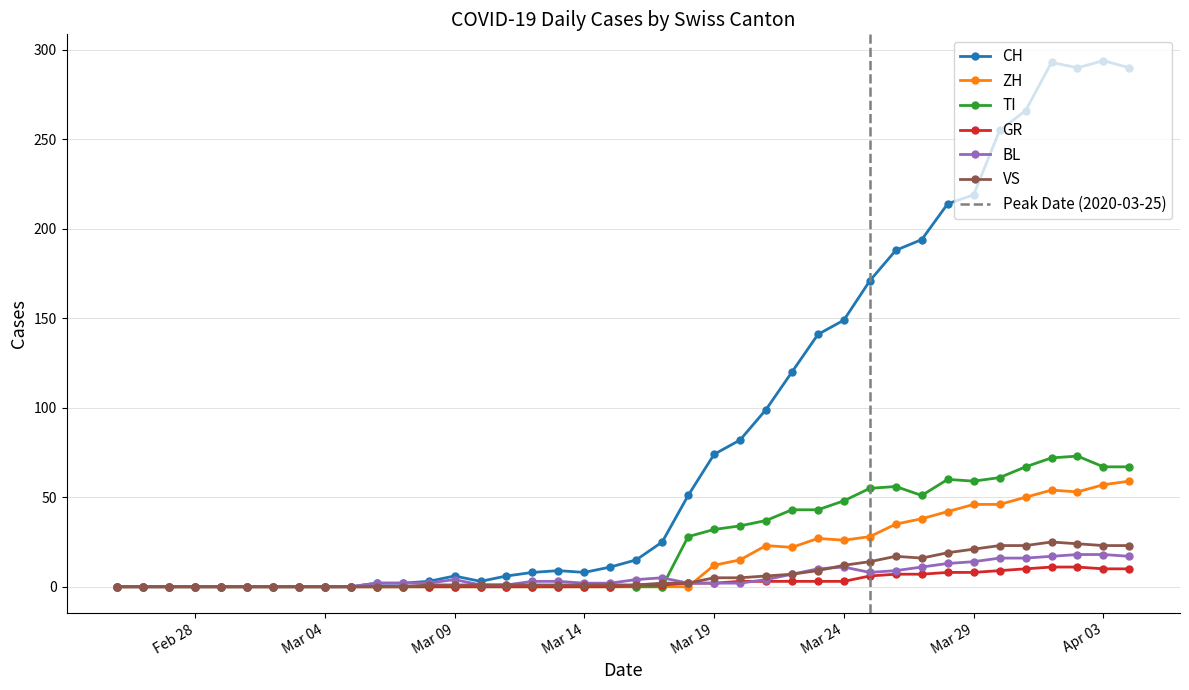

How many categories are shown in the chart?

40